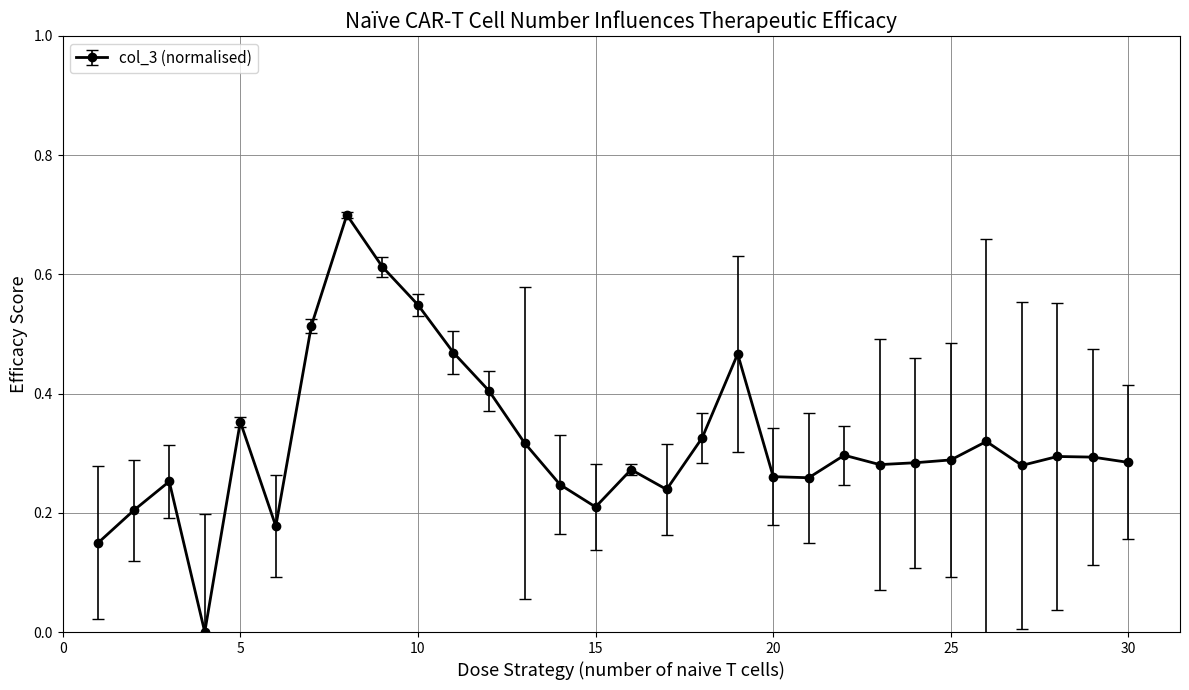

True or false: there are more than 2 points higher than both neighbors.

True